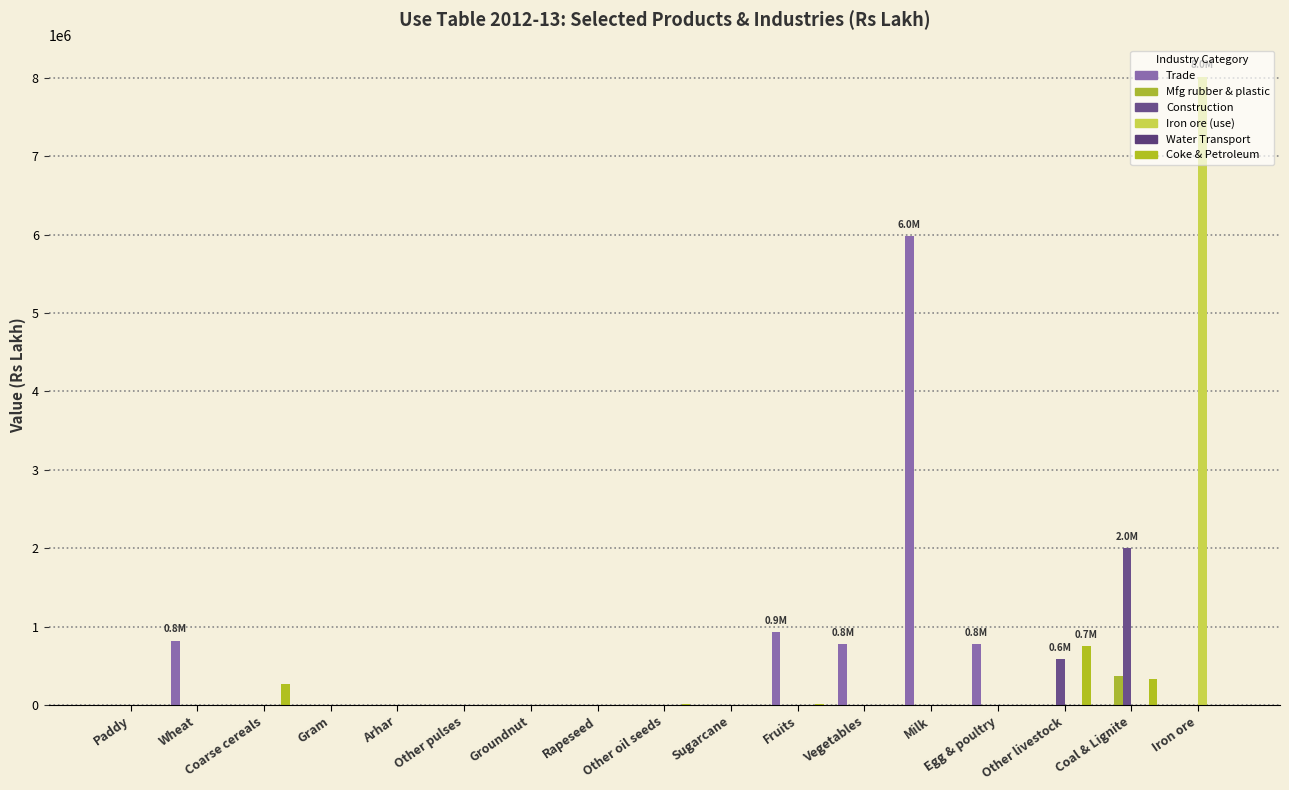

At which category is the sum across all series the highest?

Iron ore